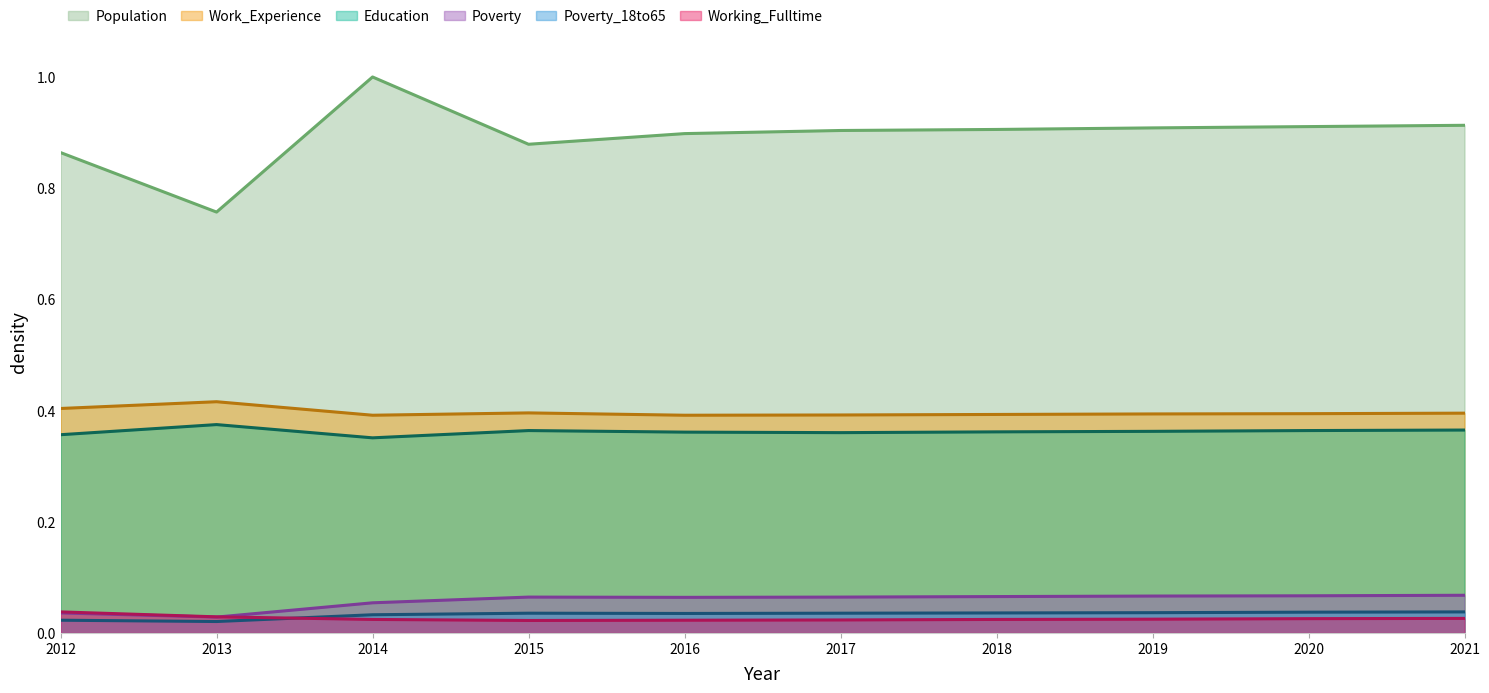

What is the difference between the Population values at 2017 and 2013?

0.1